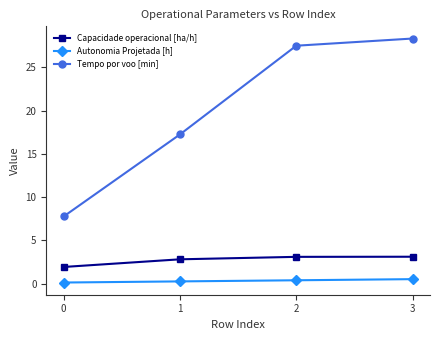

What is the value of the Tempo por voo [min] point at the 3rd from the left?

27.5